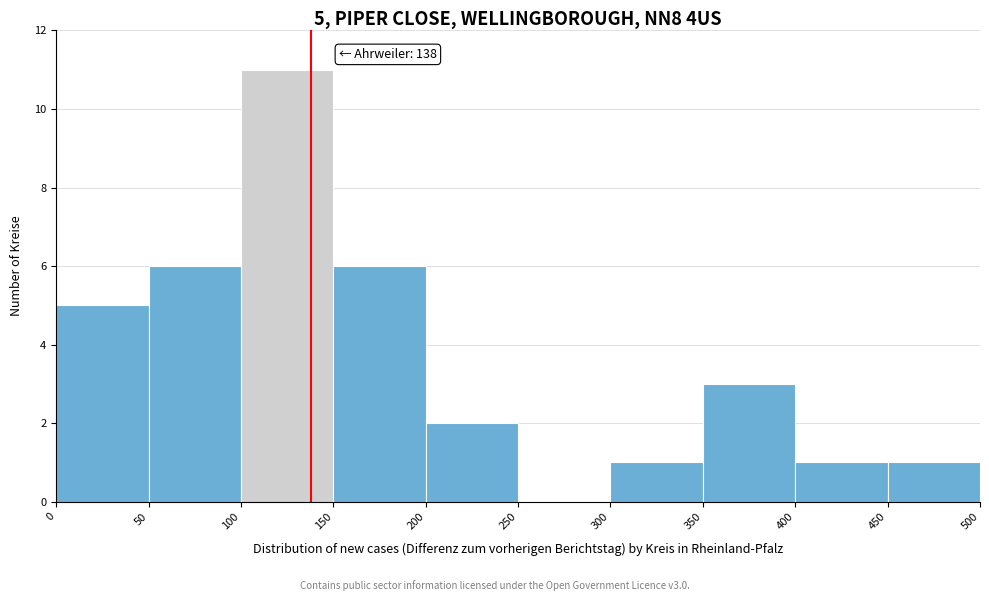

Which range on the x-axis has the tallest bar?

100 to 150